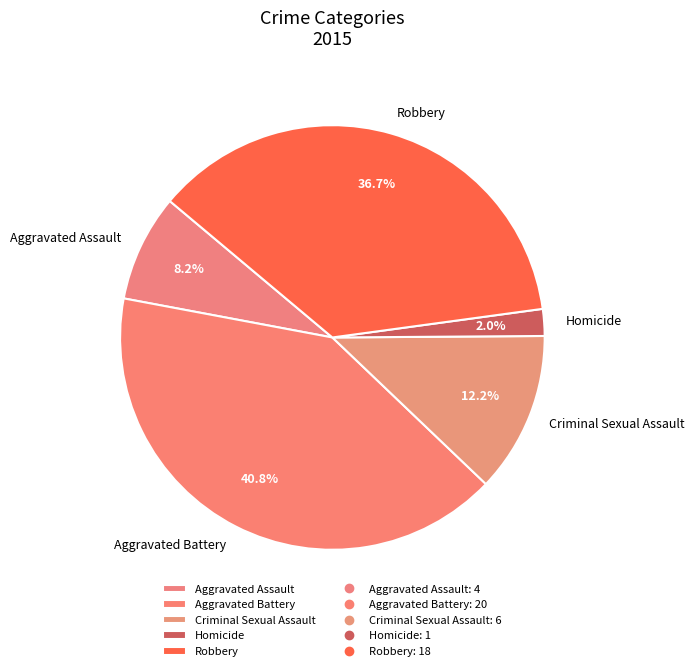

To the nearest percent, what is the difference between the Aggravated Assault and Robbery slice percentages?

29%